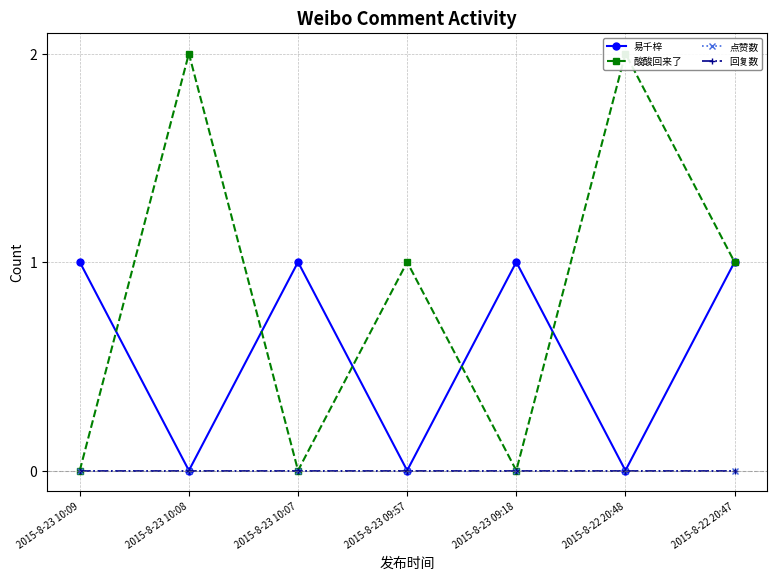

The 易千梓 series shows 0 at 2015-8-23 10:08. True or false?

False